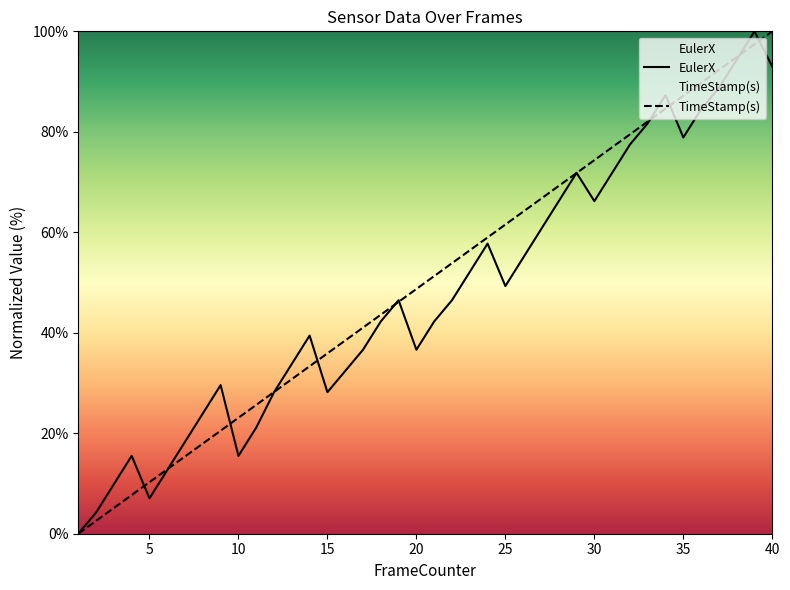

Count the number of data series in this chart.

2